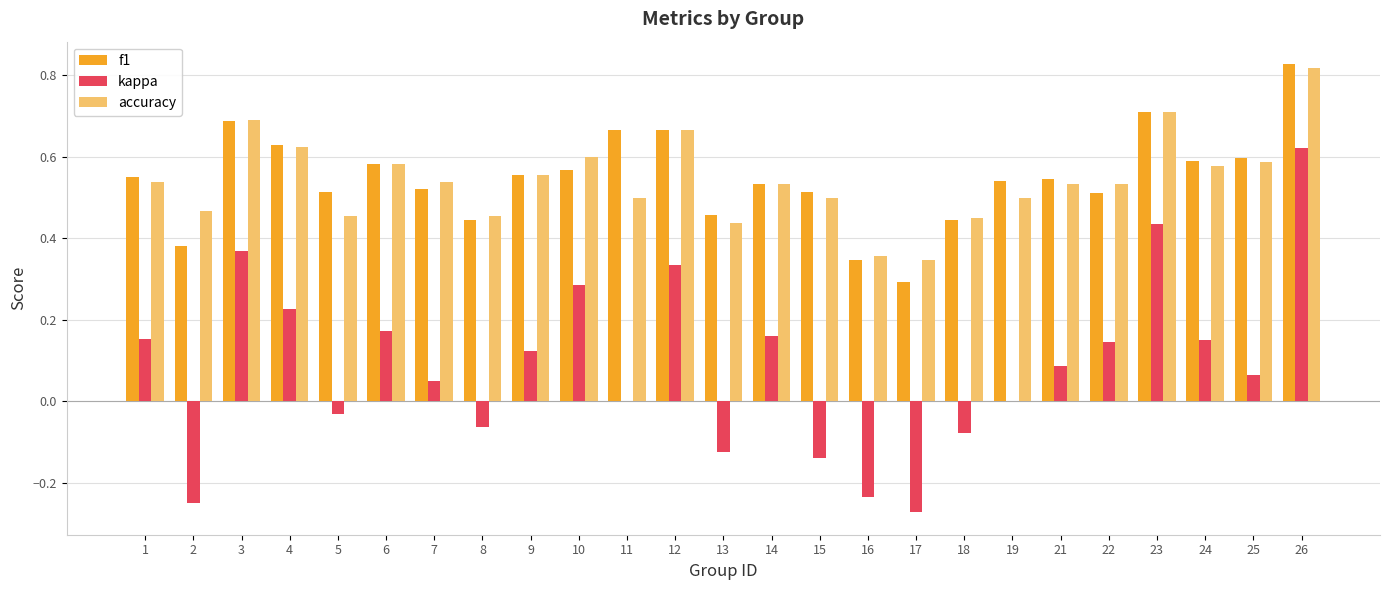

The accuracy series shows 0.3 at 6. True or false?

False